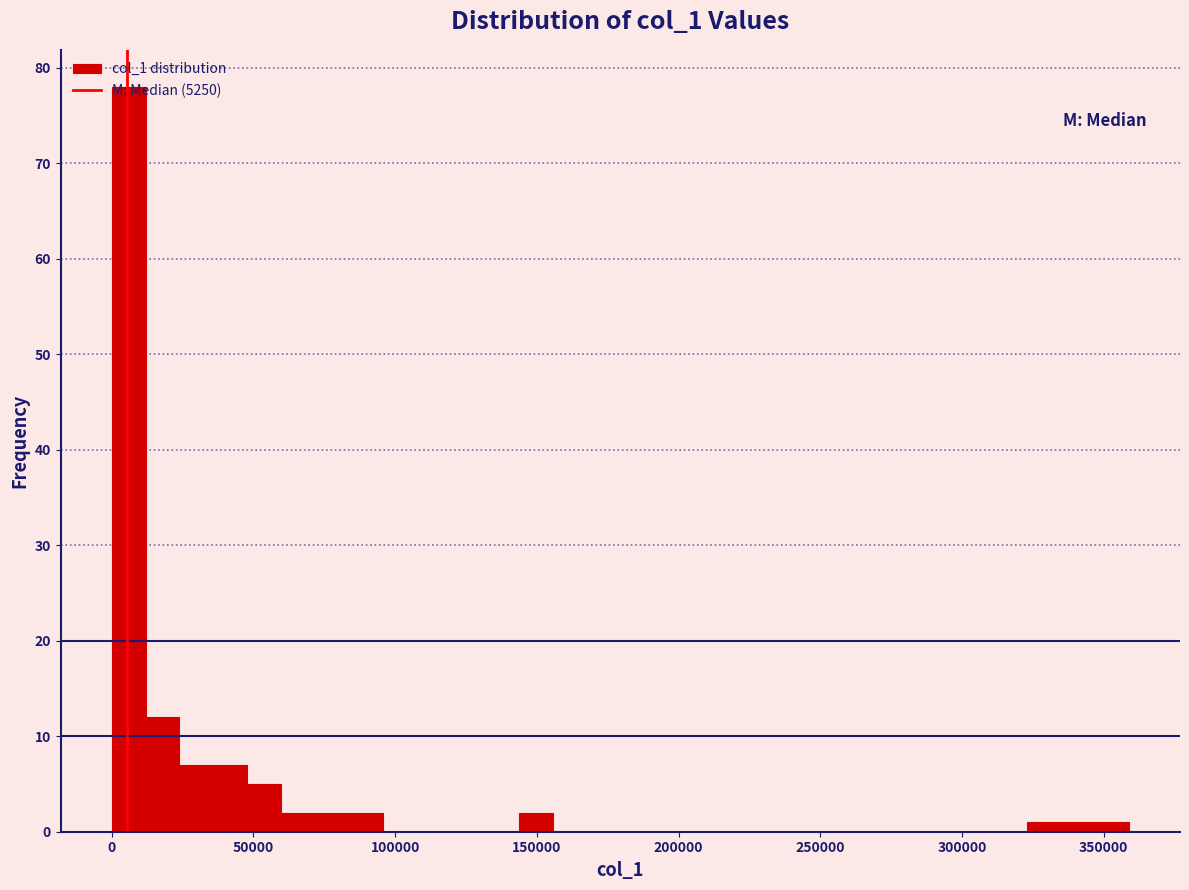

Read against the x-axis, roughly where is the centre of the tallest bar?

5000